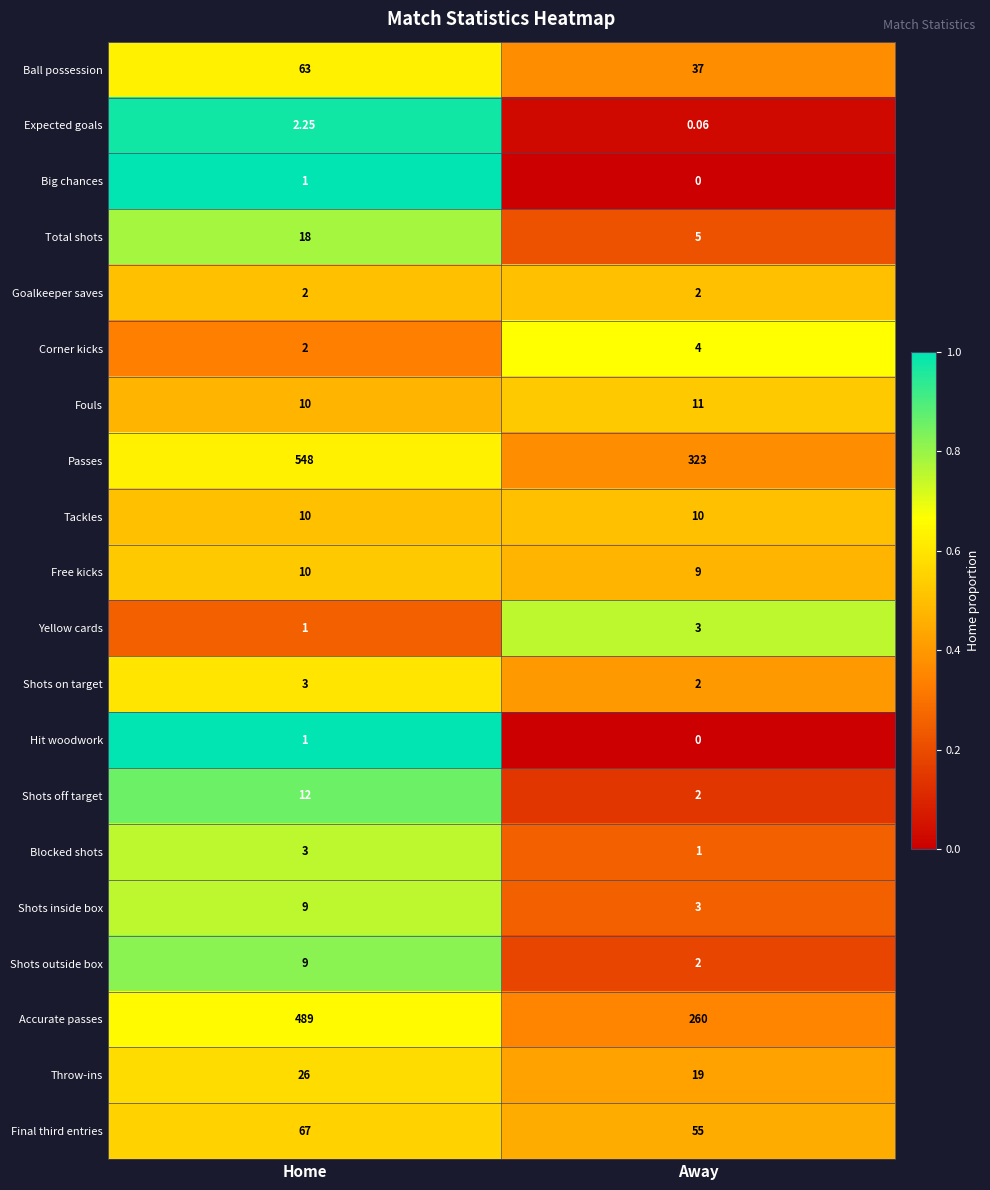

At which category is the sum across all series the highest?

Home